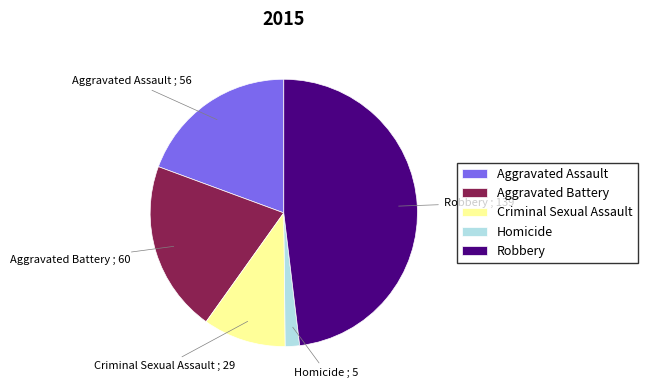

Which category has the biggest portion of the pie?

Robbery